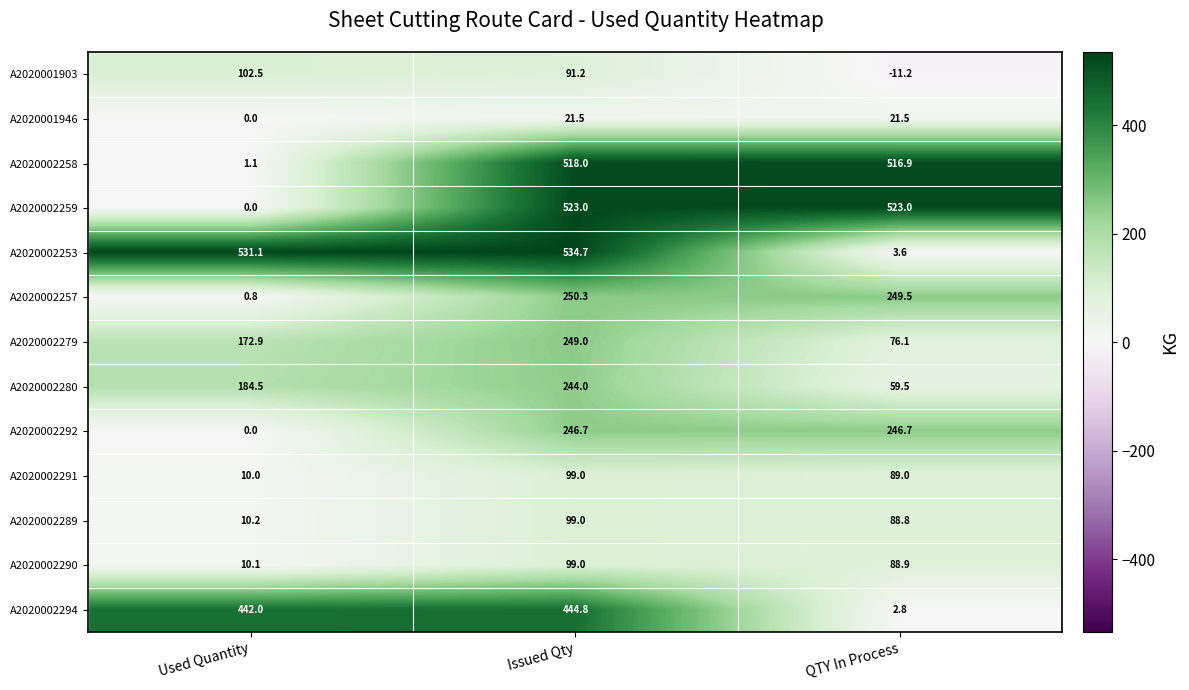

Read the A2020002291 value at Used Quantity.

10.0